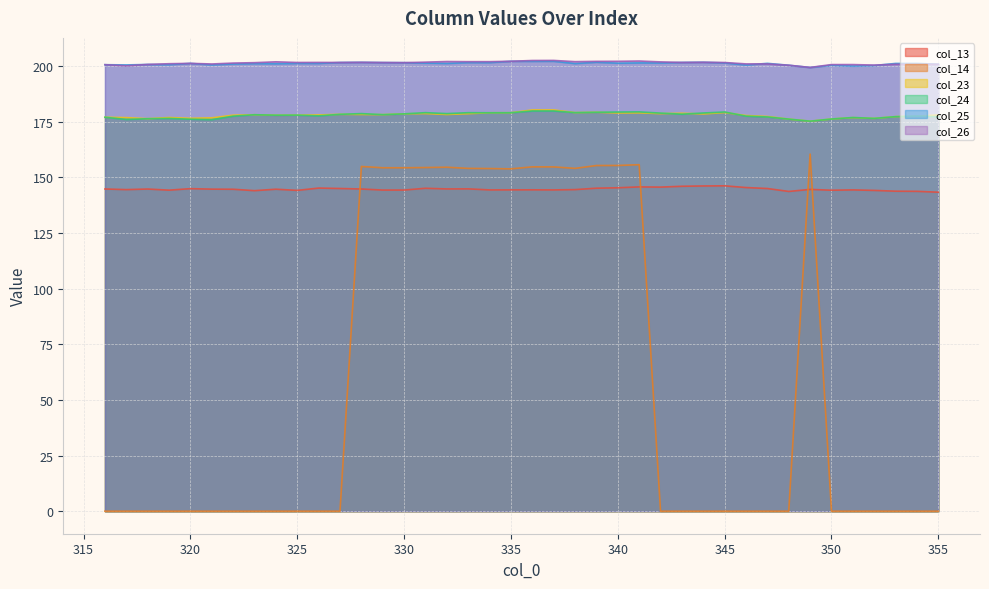

How many values in the col_25 series exceed 201?

27